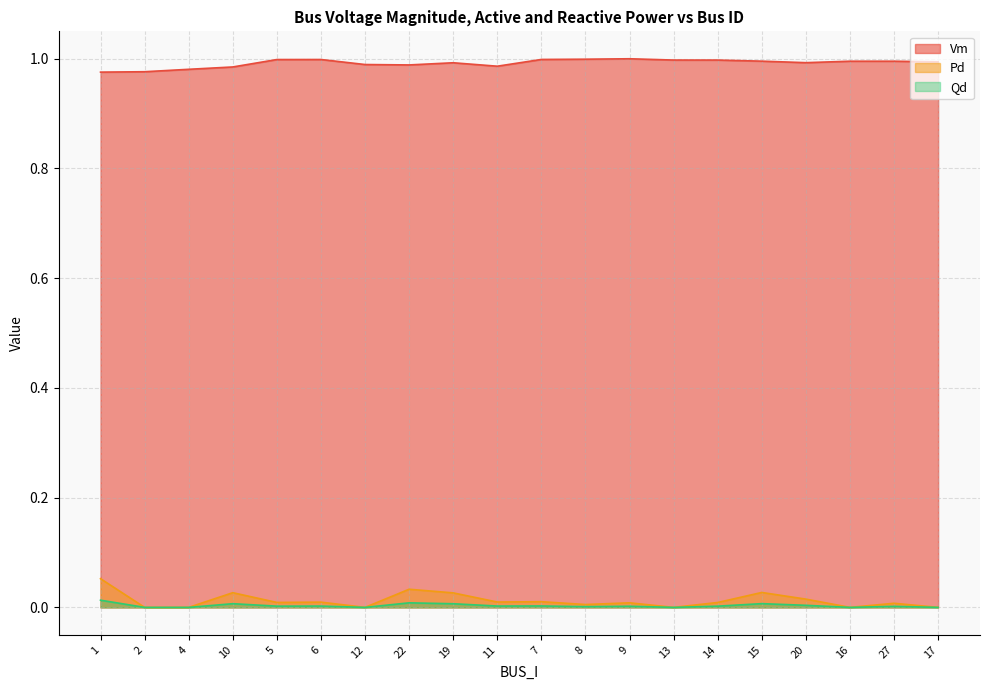

How many interior local peaks does the Pd series have?

7